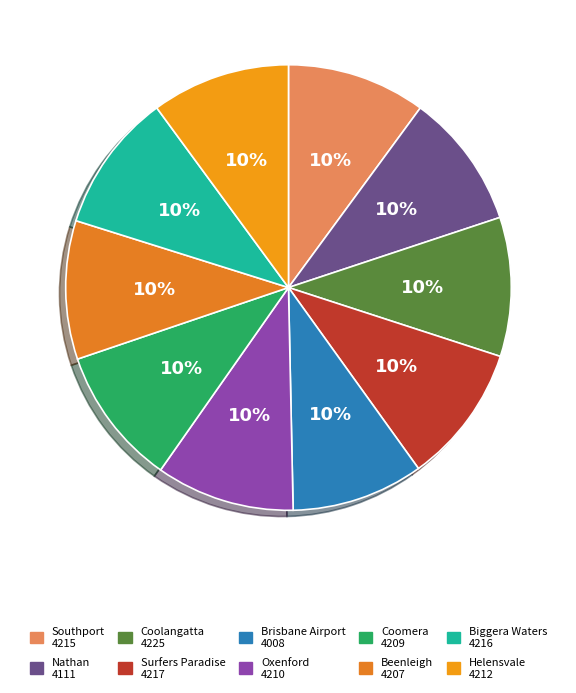

Which category has the smallest portion of the pie?

Brisbane Airport